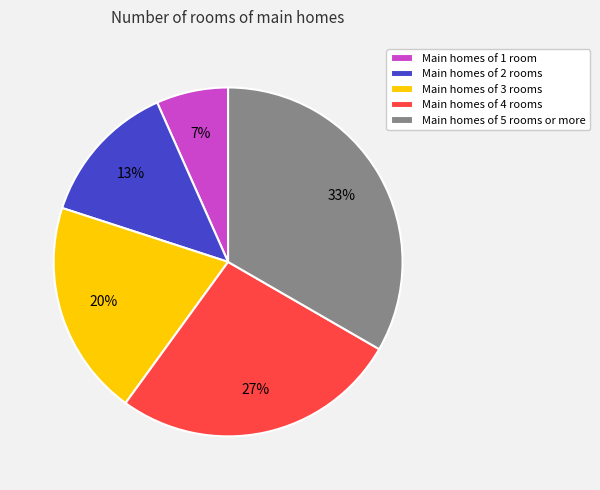

To the nearest percent, what is the difference between the Main homes of 2 rooms and Main homes of 5 rooms or more slice percentages?

20%